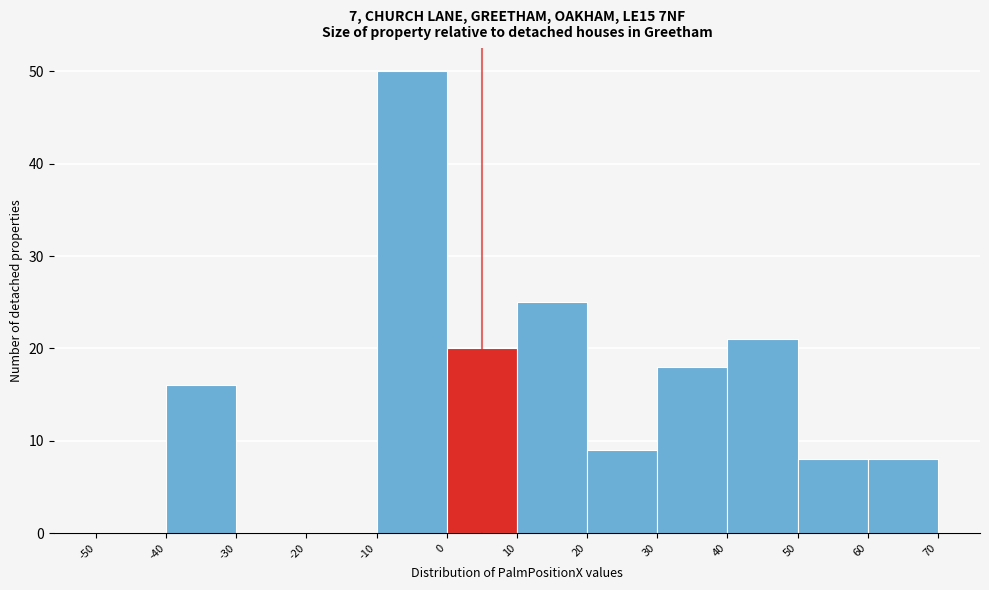

Reading left to right, transcribe this chart: for each bar, give the range it covers on the x-axis and its height. The values are not printed on the chart, so give them approximately, as read against the axis.

-50 to -40: 0
-40 to -30: 16
-30 to -20: 0
-20 to -10: 0
-10 to 0: 50
0 to 10: 20
10 to 20: 25
20 to 30: 9
30 to 40: 18
40 to 50: 21
50 to 60: 8
60 to 70: 8